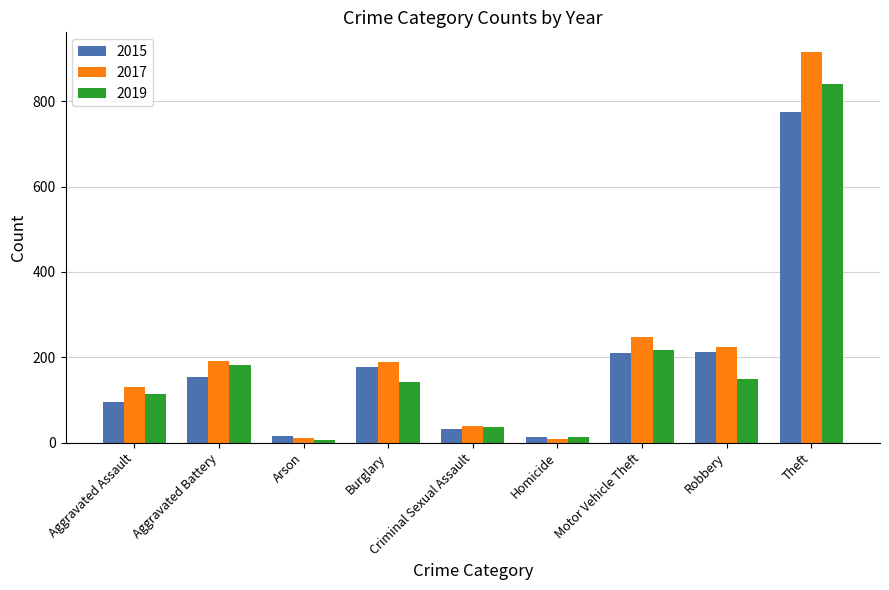

Where is 2017 nearest to the value 462?

Motor Vehicle Theft